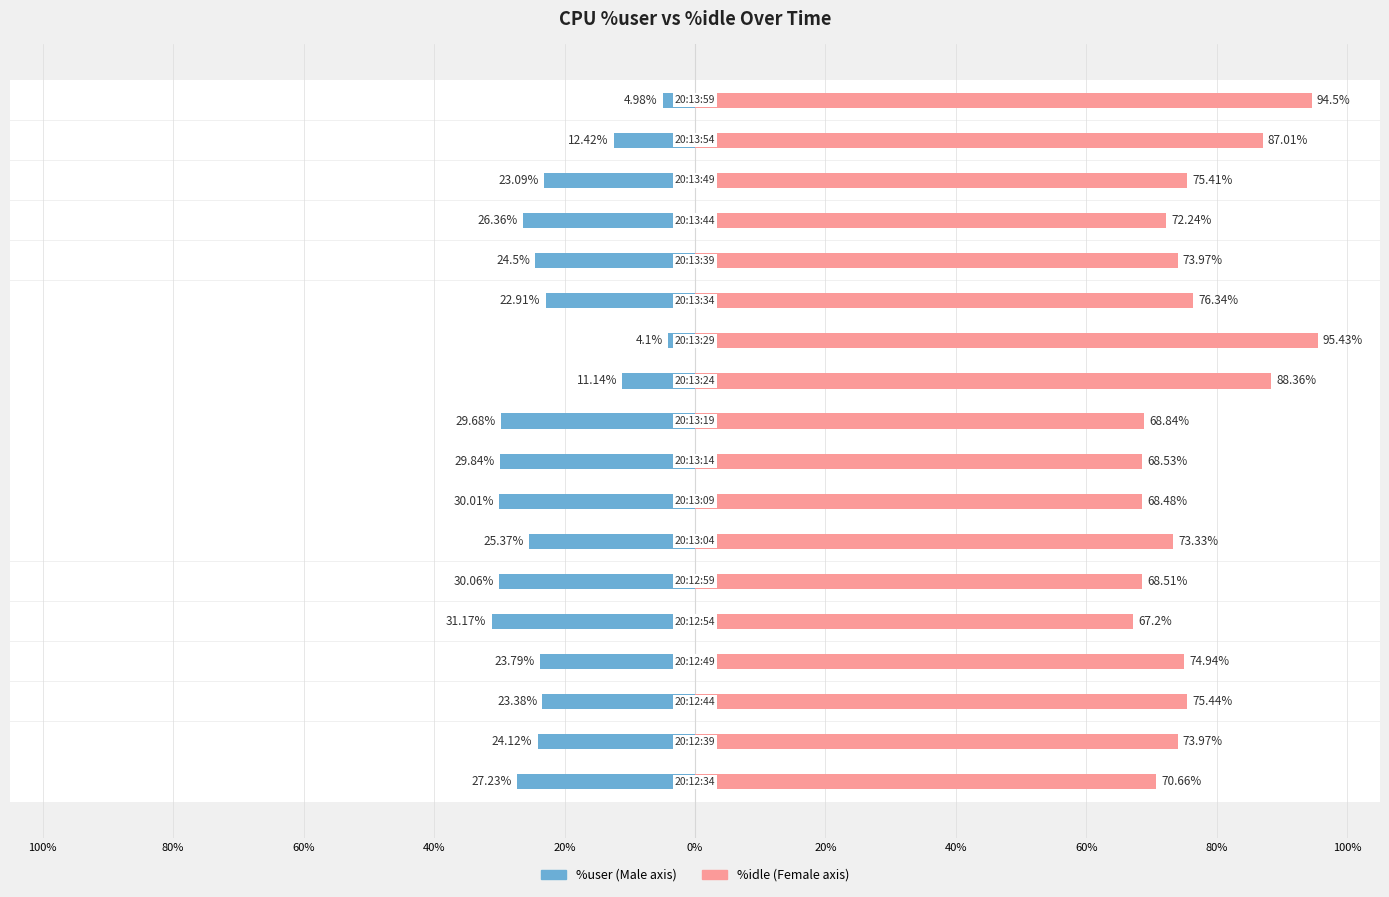

How many groups of bars are there?

18